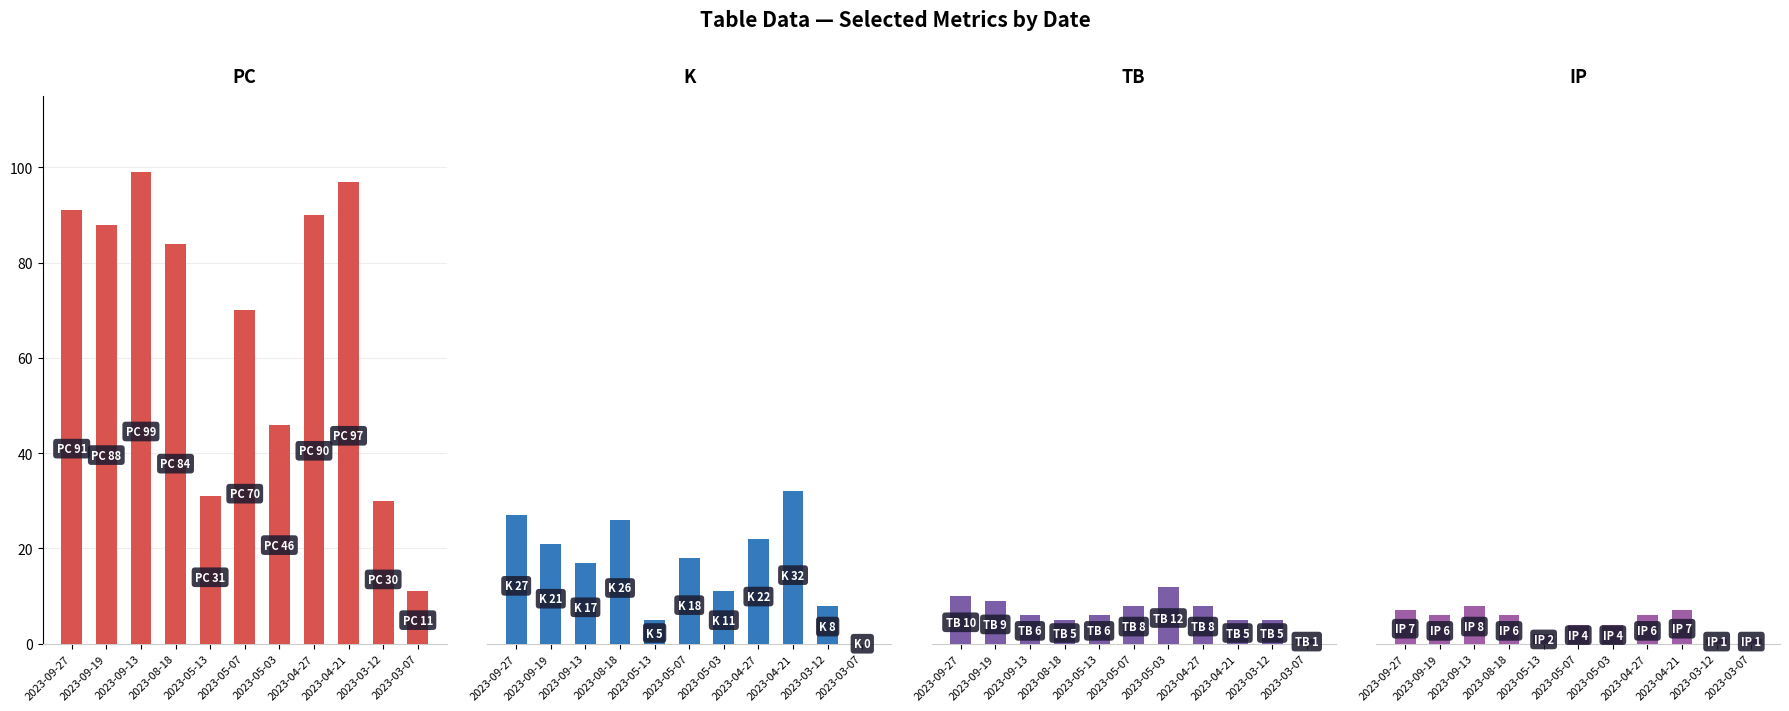

What is the difference between the second highest and second lowest values in the K series?

22